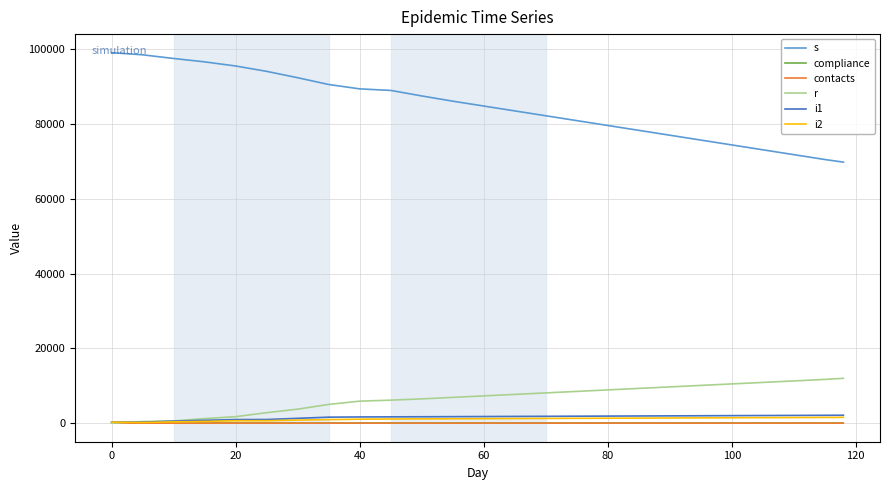

Which series has the largest total across all categories?

s